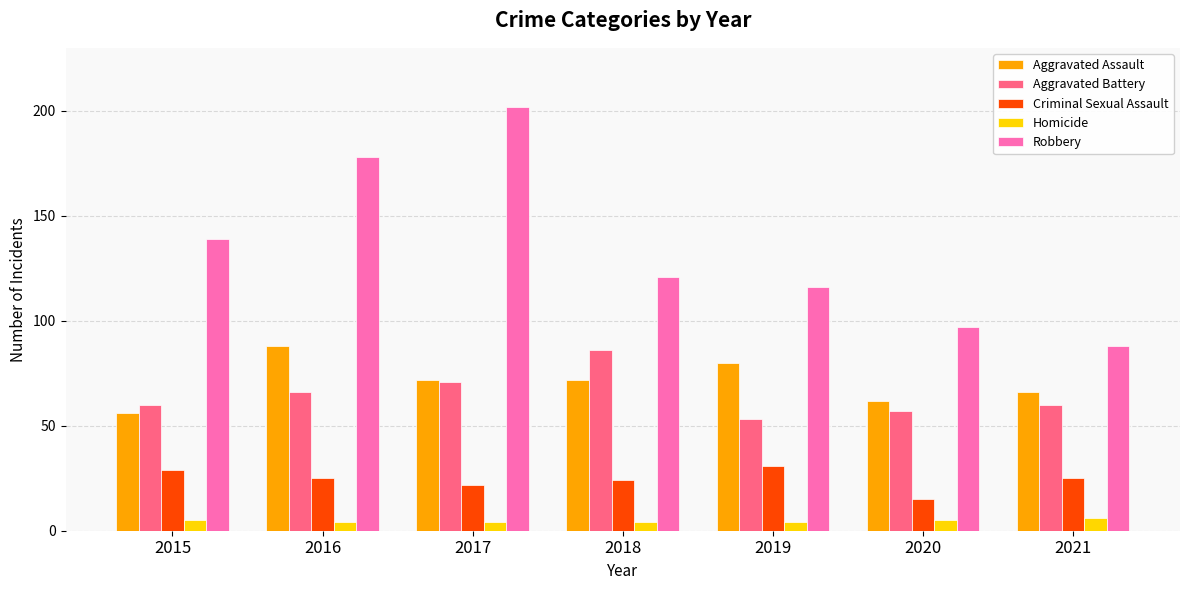

Read the Criminal Sexual Assault value at 2021.

25